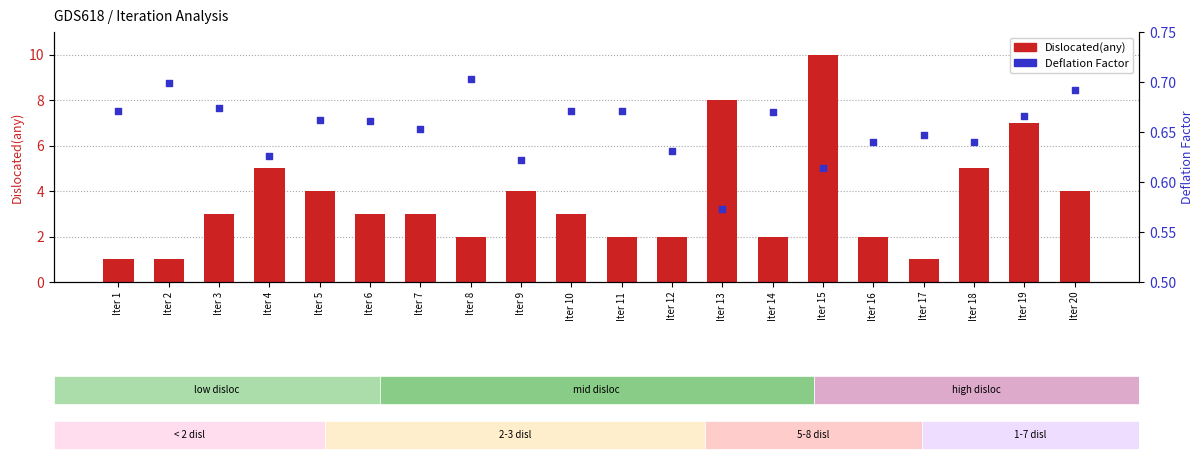

What is the total value across all series at Iter 12?

2.6